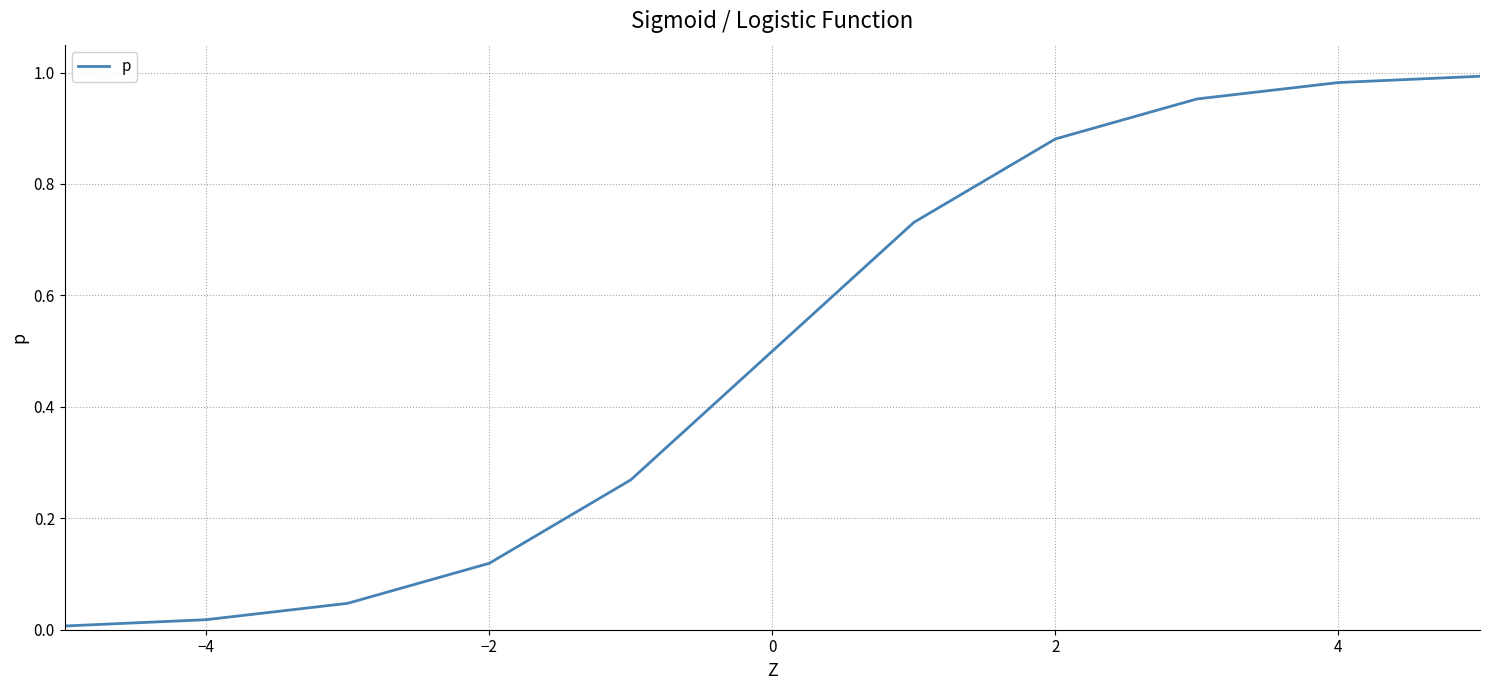

What is the greatest value displayed?

1.0